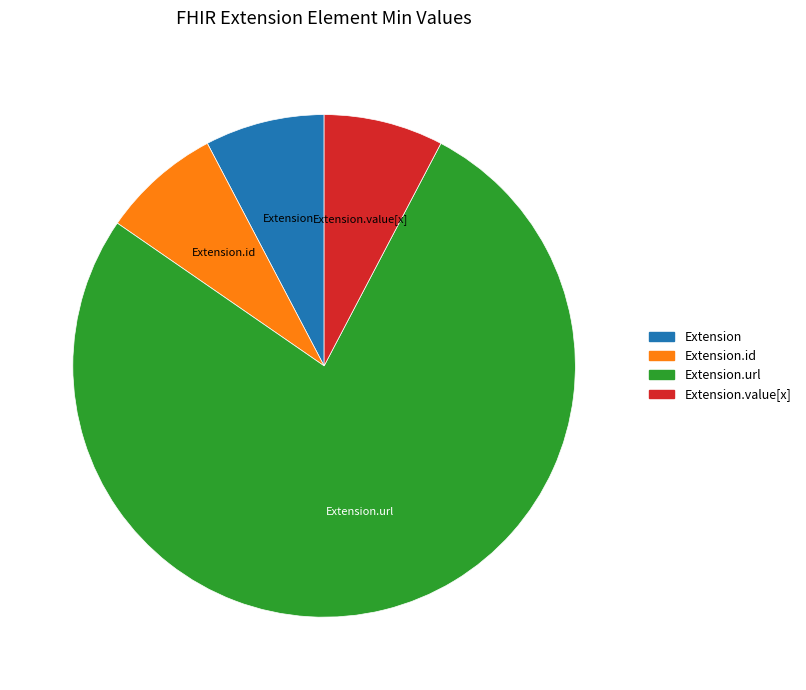

Which category accounts for the majority?

Extension.url